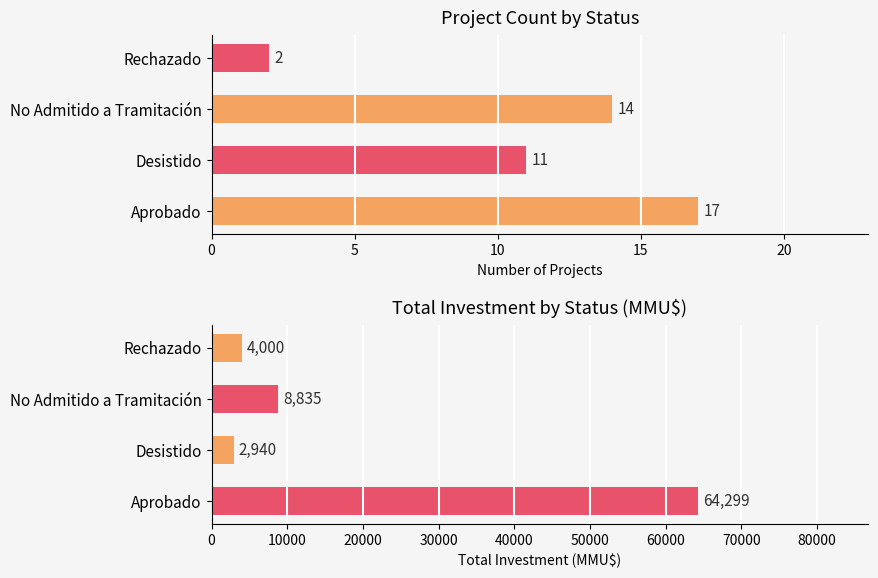

Is it true that Count equals 22 at No Admitido a Tramitación?

False